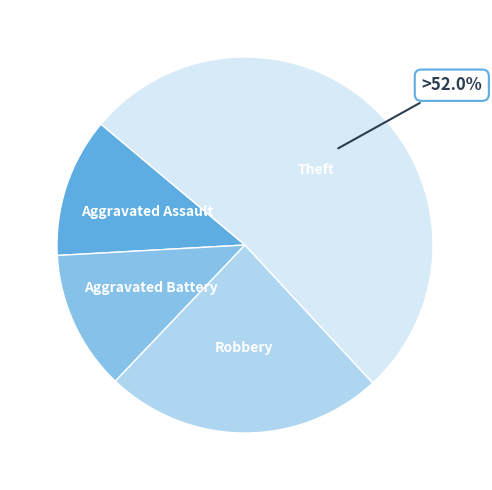

Is there any slice that represents more than half of the pie?

Yes